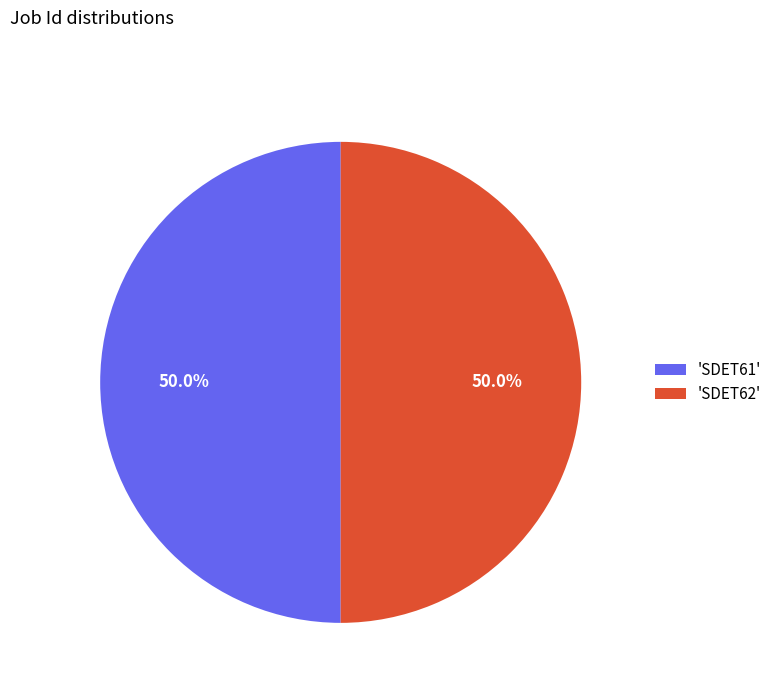

Combined, do 'SDET61' and 'SDET62' account for over 50%?

Yes